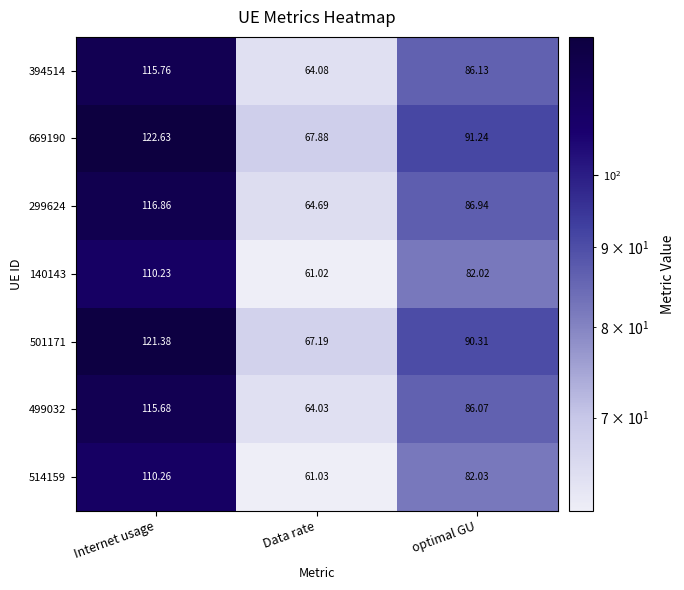

Is the value of 394514 at optimal GU greater than the value of 501171 at optimal GU?

No